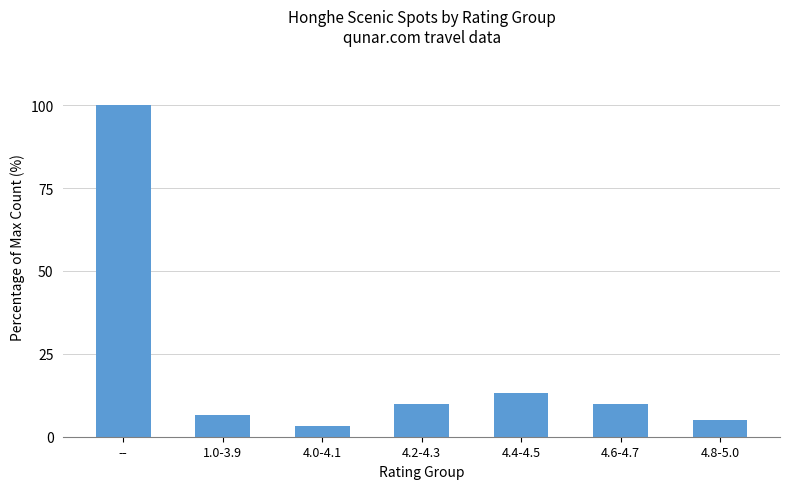

What is the change in value from 4.2-4.3 to 4.8-5.0?

-4.9